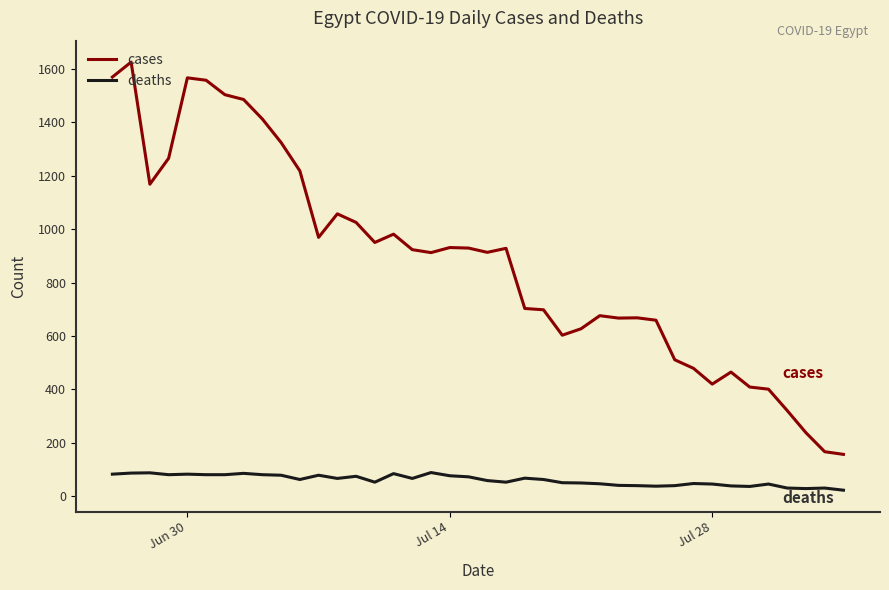

What is the greatest value displayed?

1625